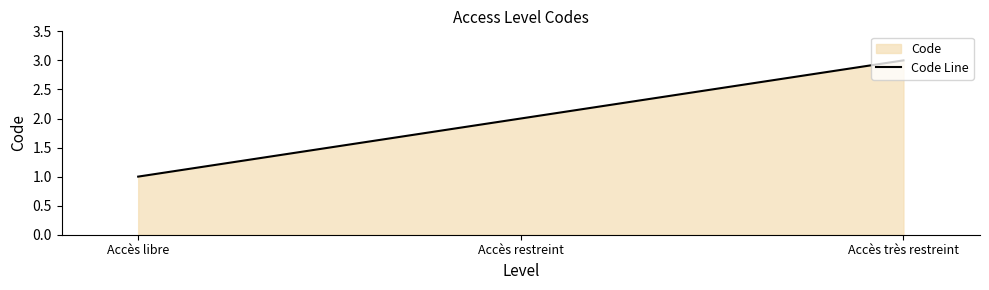

Reading left to right, transcribe all the data shown in this chart.

1	2	3